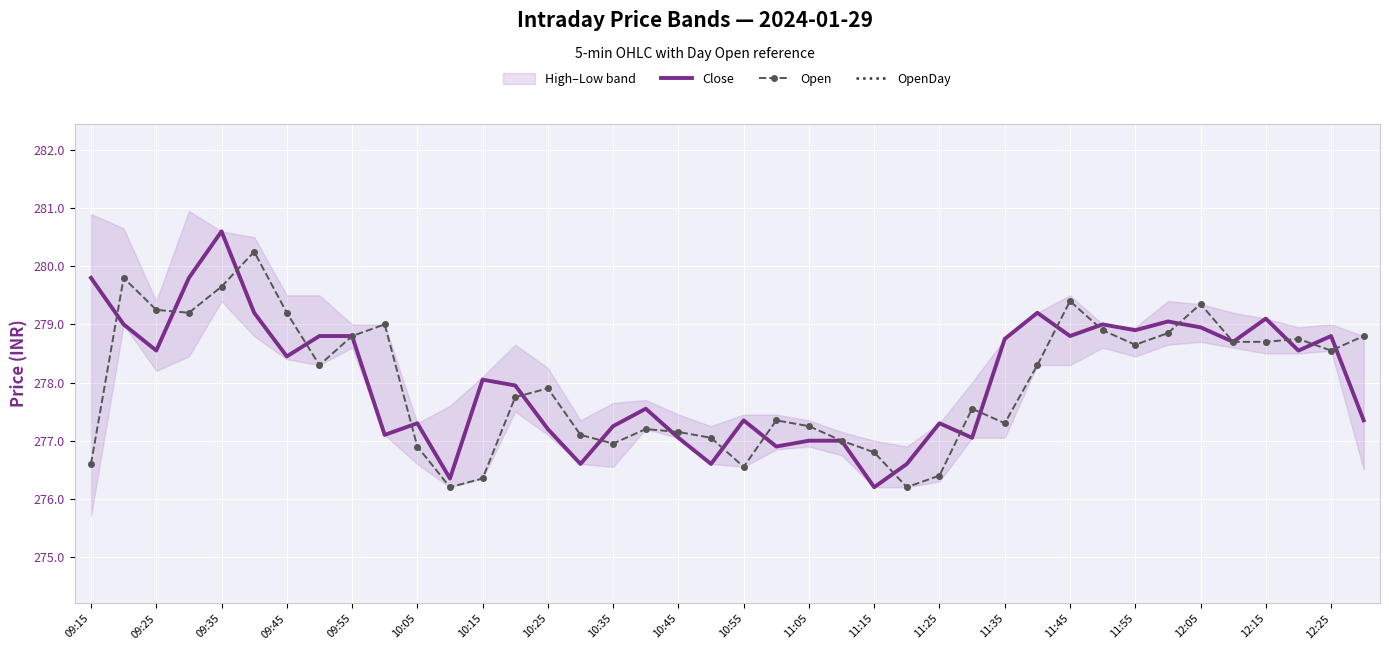

What is the sum of the Open values at 09:55 and 09:15?

555.4